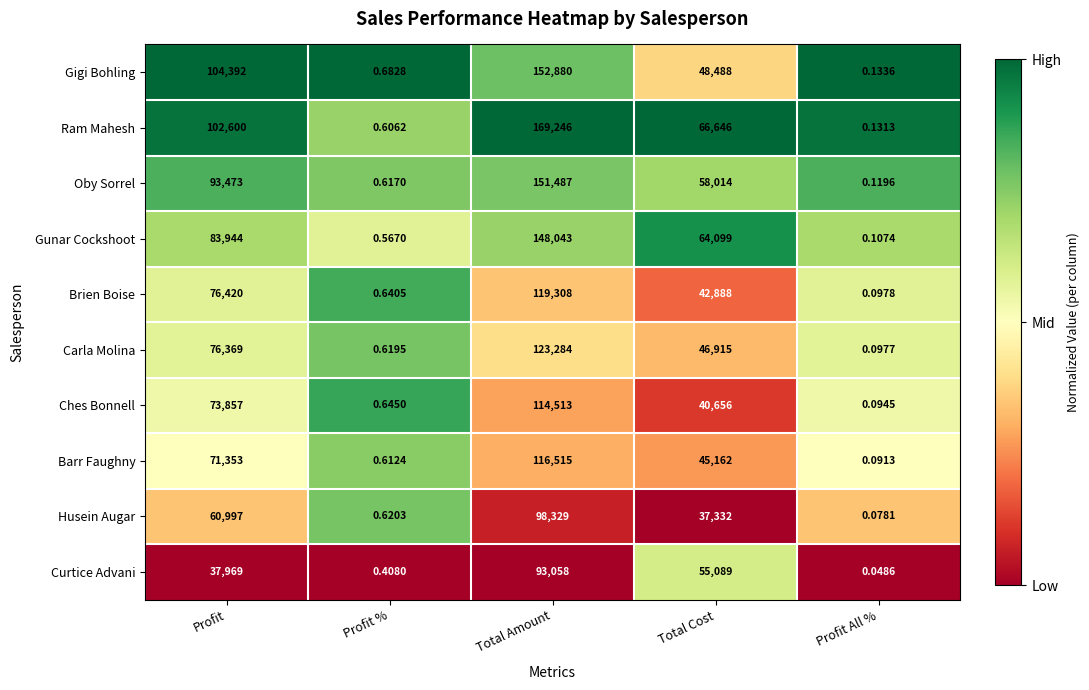

Between Profit and Total Cost, which series saw the biggest shift?

Gigi Bohling